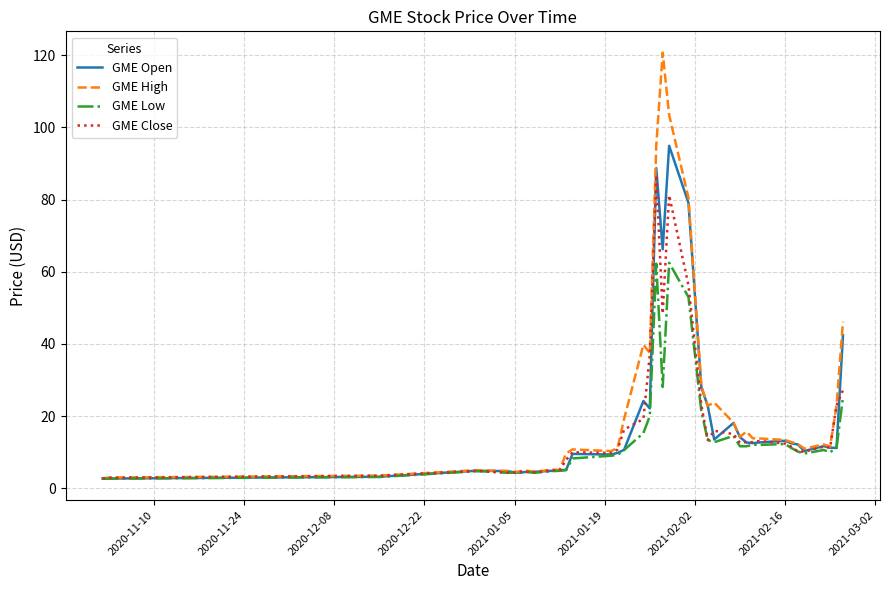

Rank the series by their maximum value, from highest to lowest.

GME High, GME Open, GME Close, GME Low